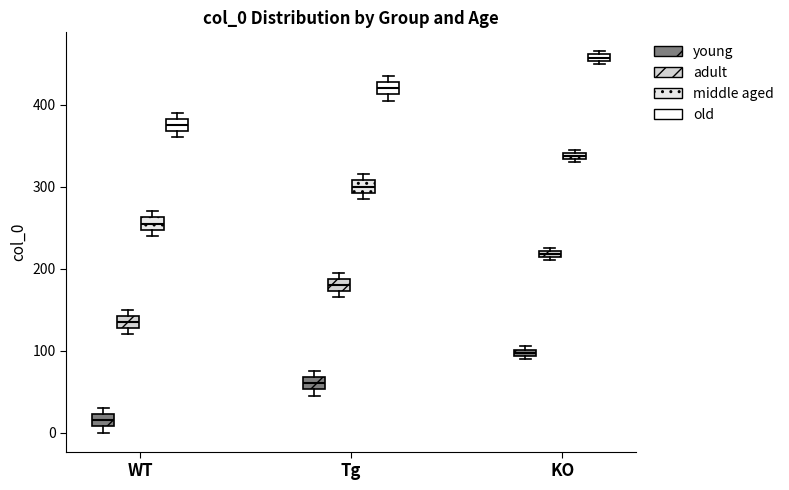

Where is the upper edge of the box for WT (middle aged) on the y-axis? The values are not printed on the chart, so give them approximately, as read against the axis.

260